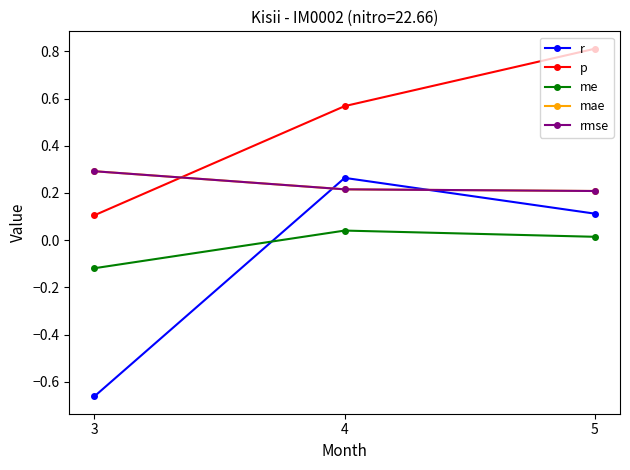

What is the maximum value for rmse?

0.3